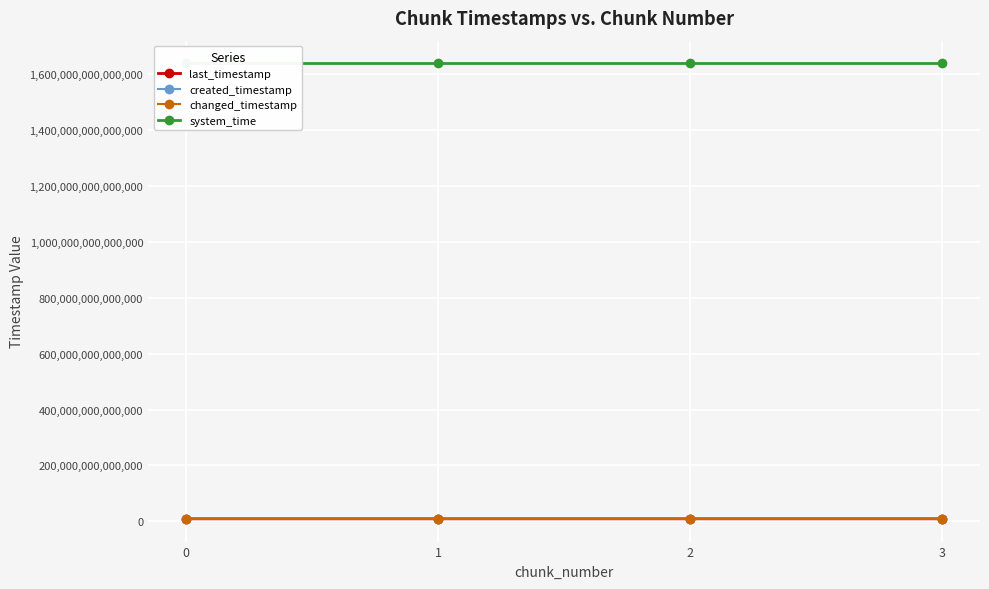

What is the sum of all changed_timestamp values?

36214782556343